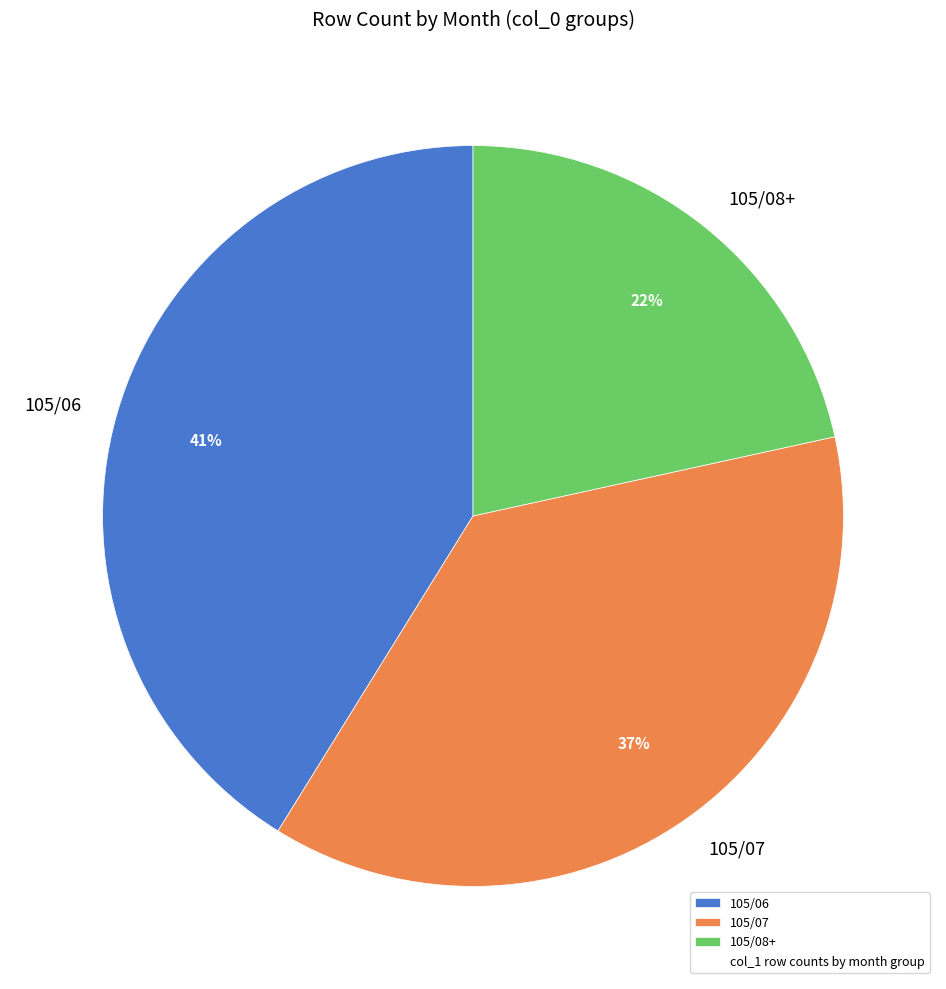

Is there a majority slice in this chart?

No